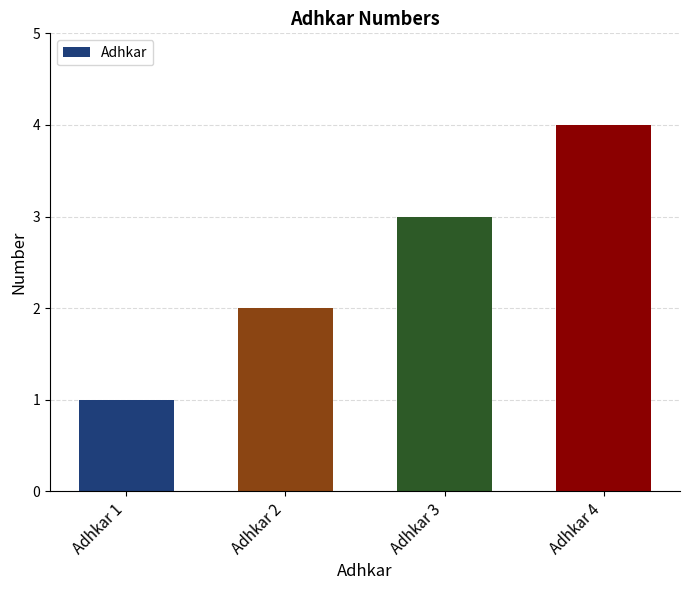

Is it true that the value at Adhkar 4 is 4?

True